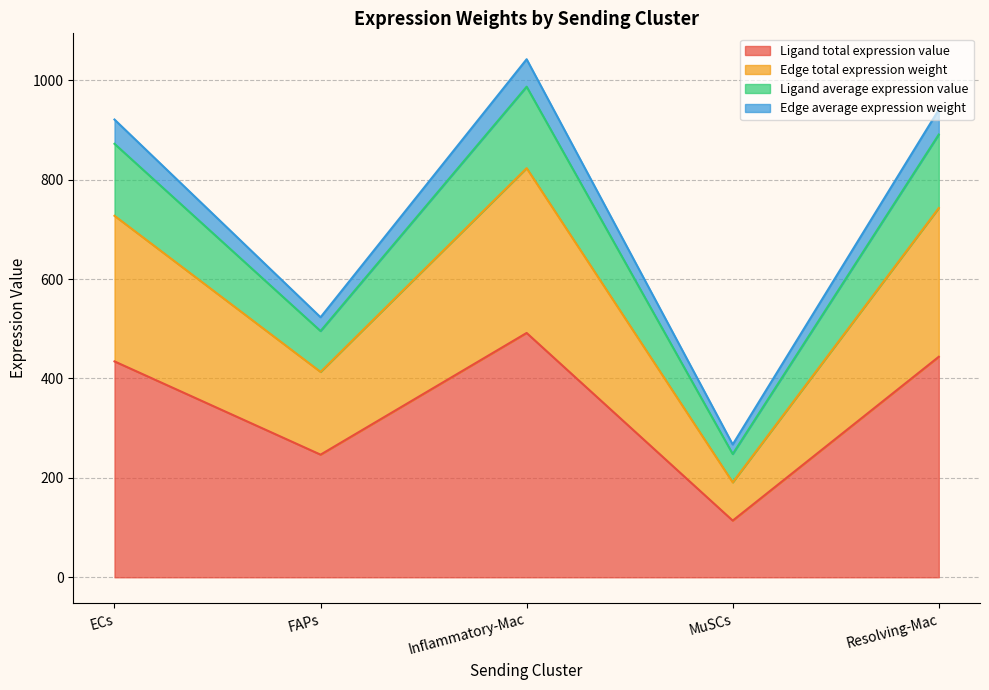

In Edge average expression weight, how many points are lower than both neighbors (excluding endpoints)?

2